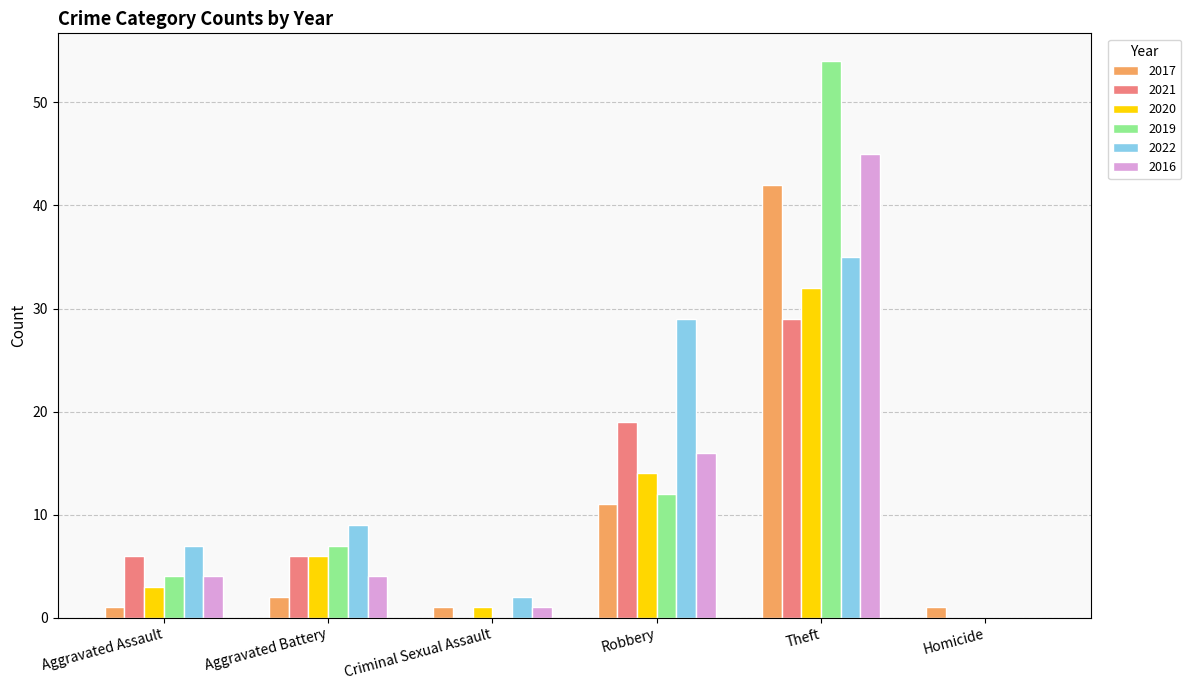

Count the number of data series in this chart.

6